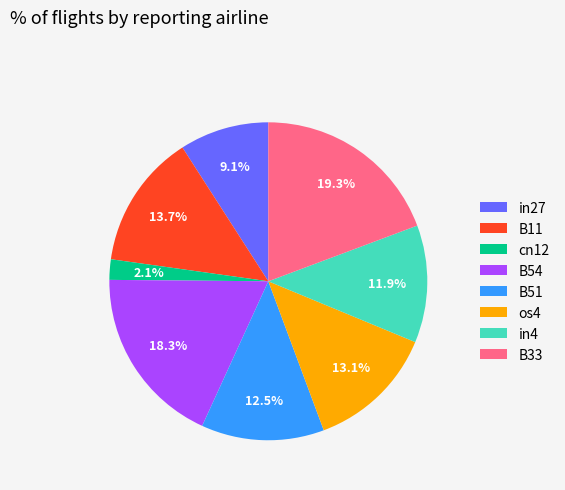

How many slices are in this pie chart?

8